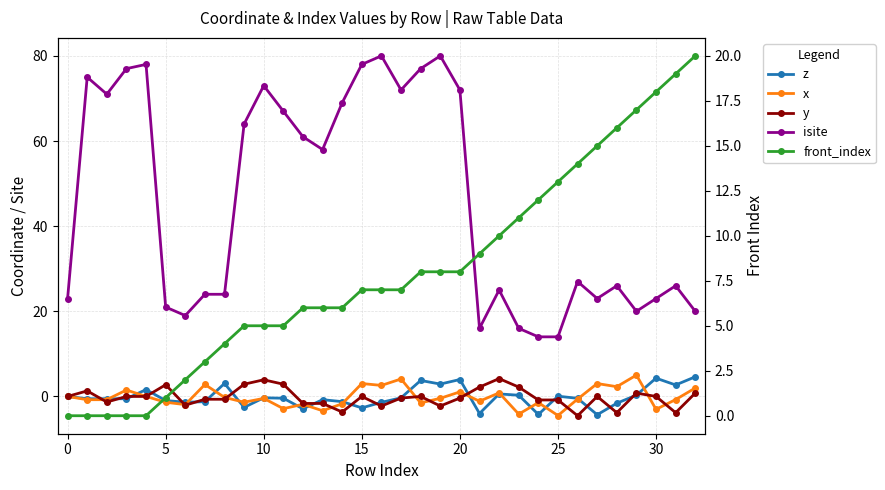

What is the total value across all series at 15?

79.6